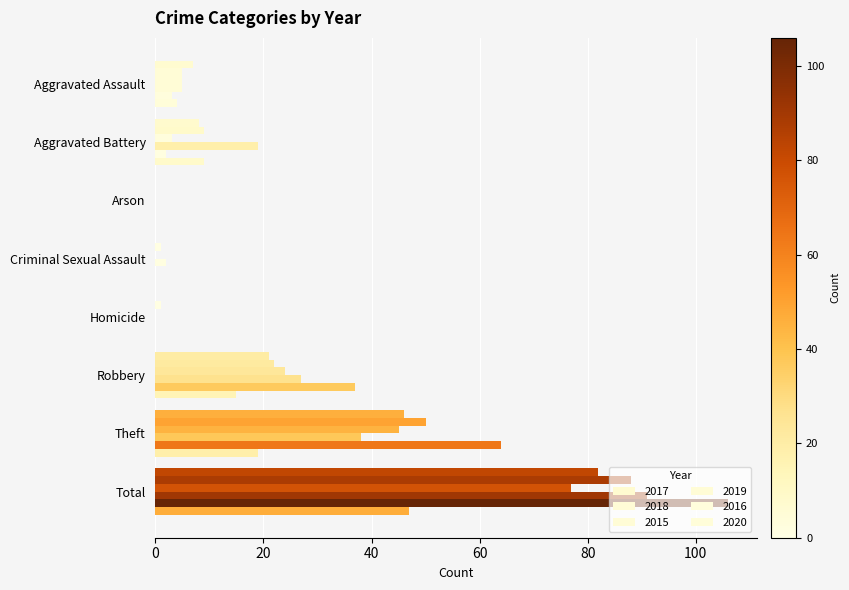

What is the value of the 2016 bar at the 6th from the left?

37